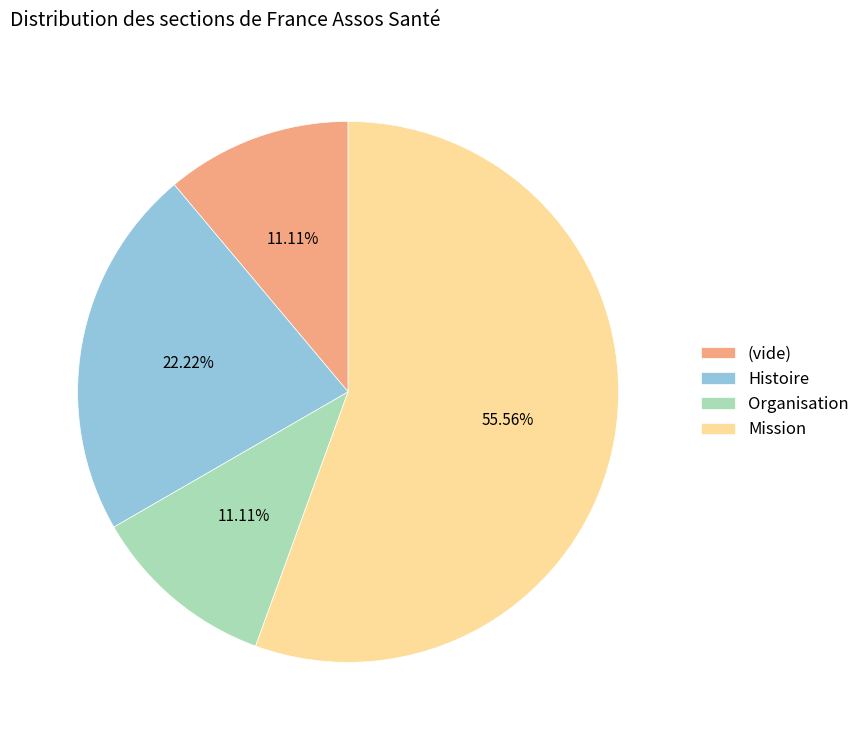

Which slice is the largest?

Mission